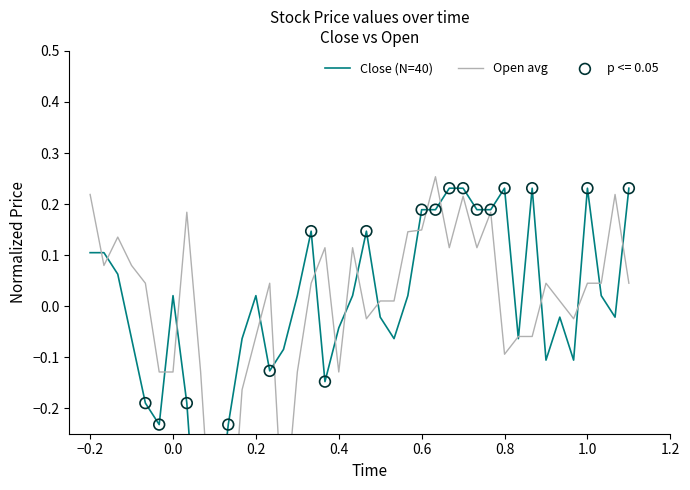

What are all the series names shown in the legend?

Close (N=40), Open avg